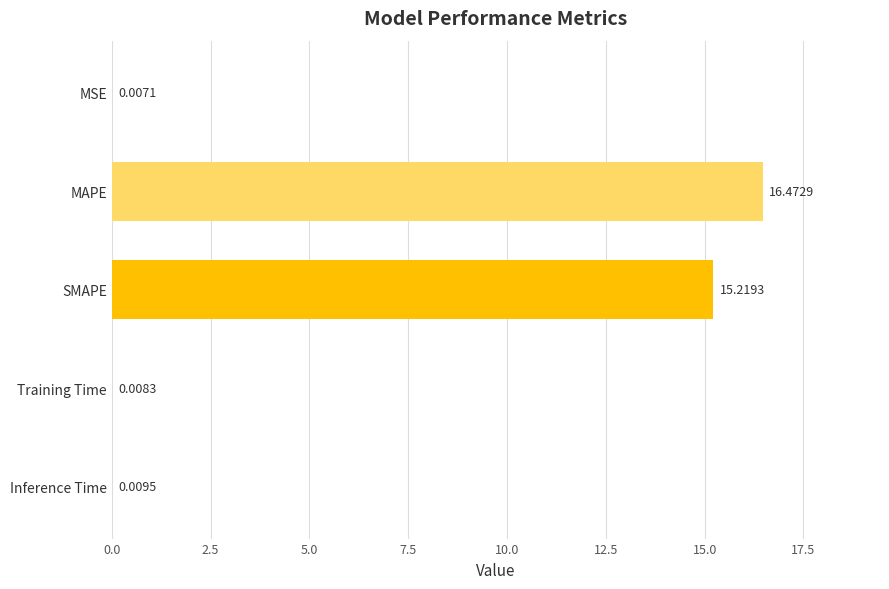

What is the sum of the values at MAPE and SMAPE?

31.7